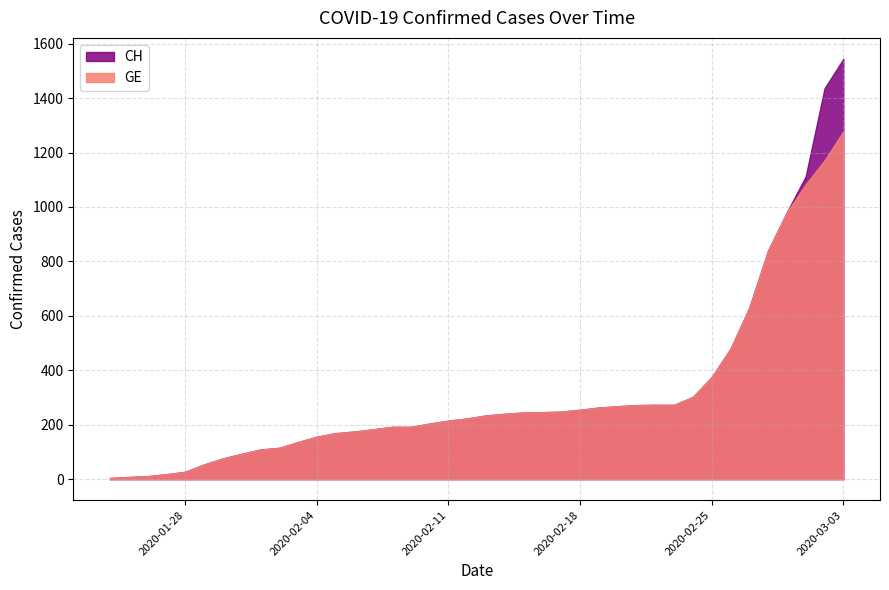

How many lines are shown in the chart?

2